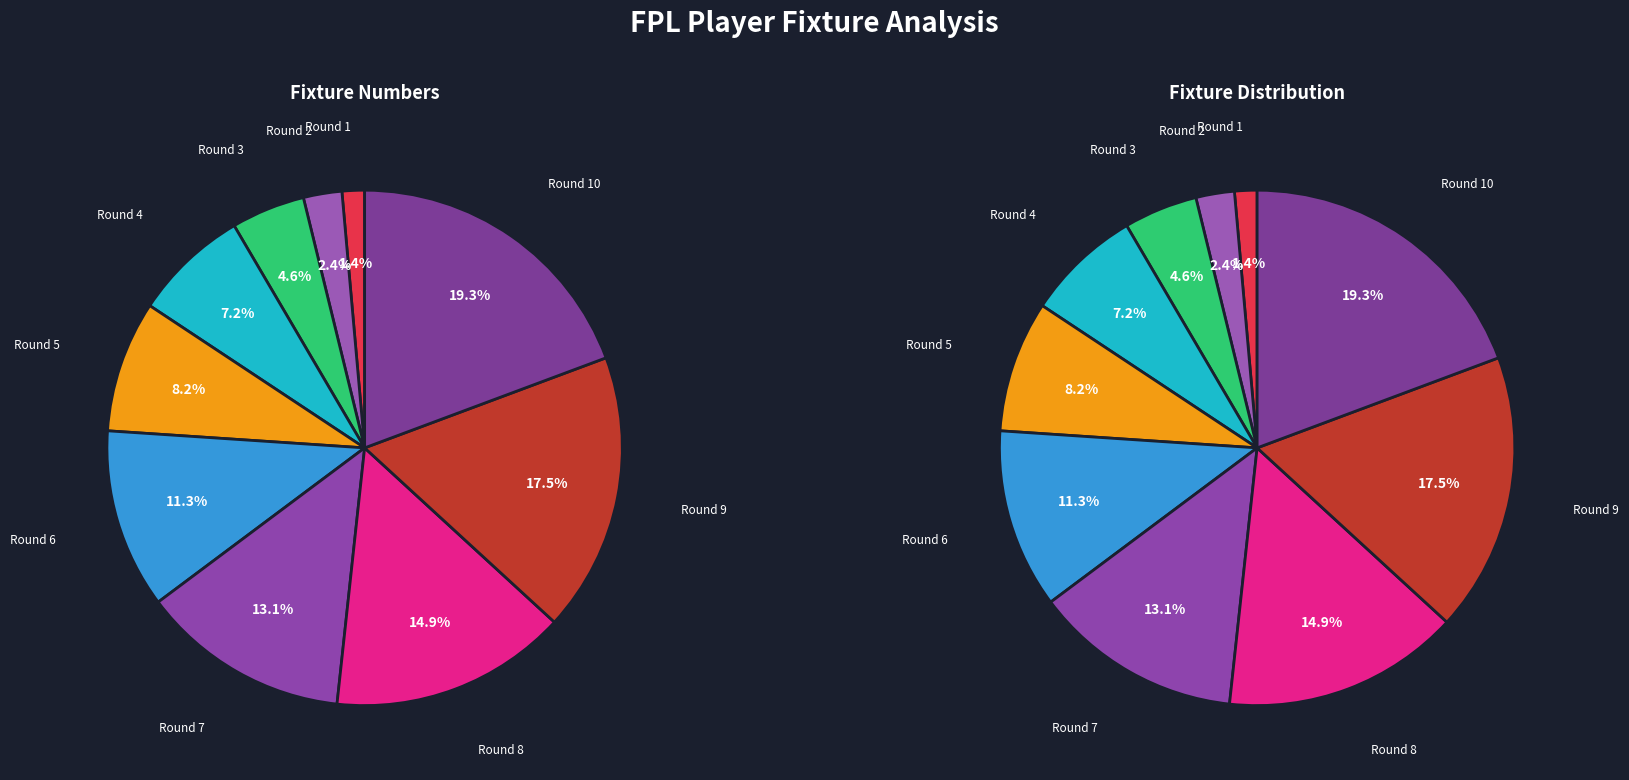

What portion of the pie excludes Round 10?

80.7%